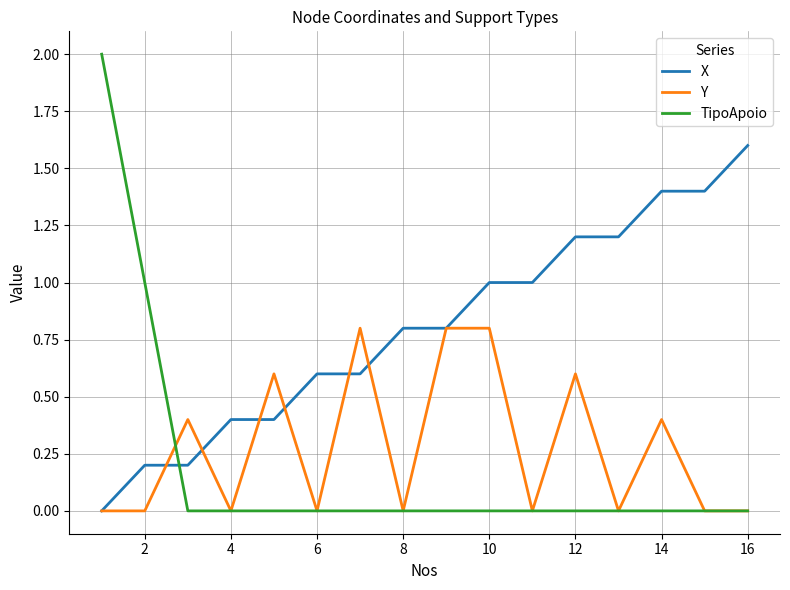

True or false: X and TipoApoio cross at least once.

True